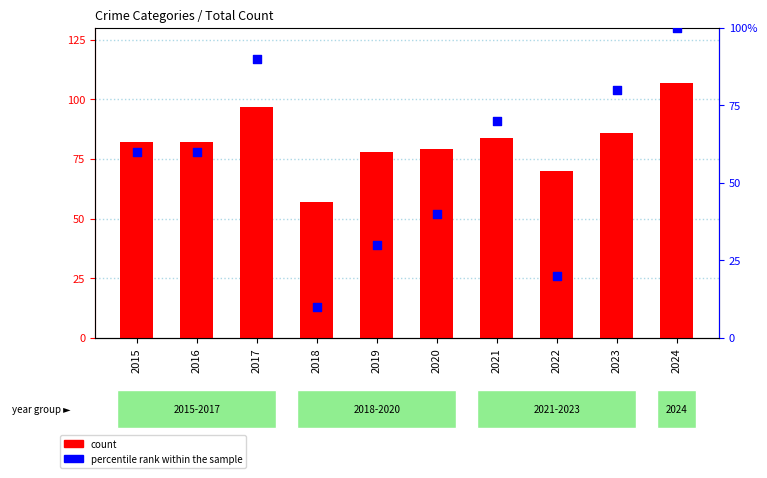

Which series has the largest total across all categories?

count